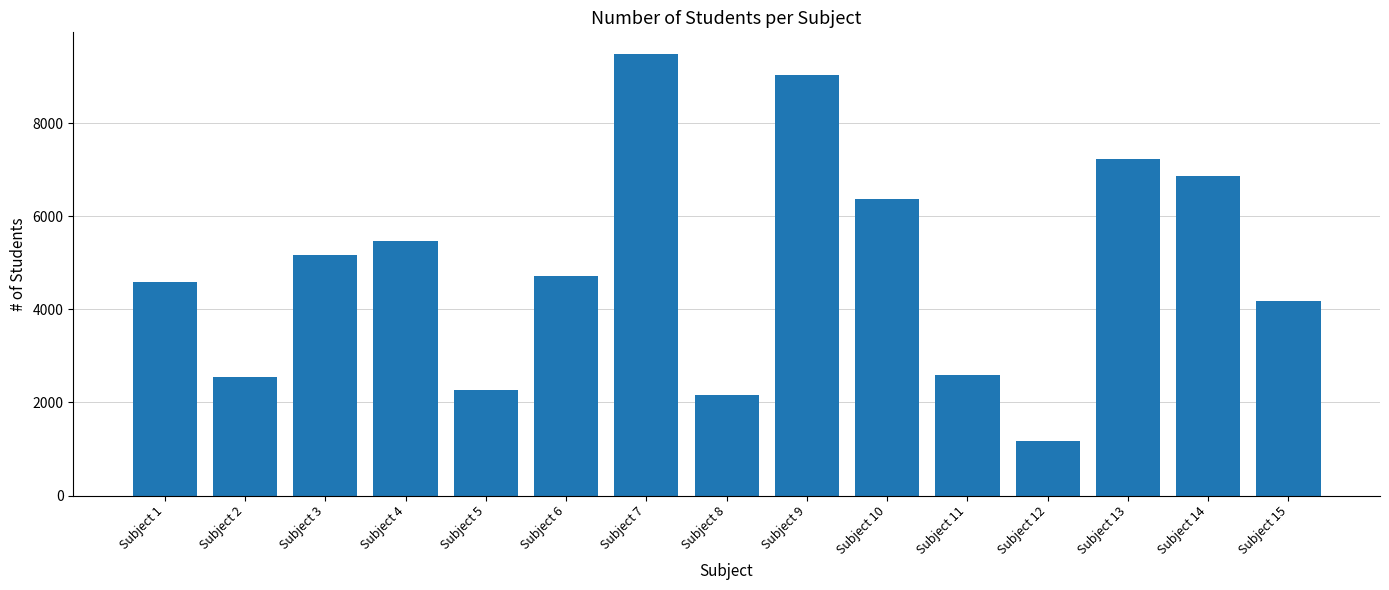

What is the greatest value displayed?

9475